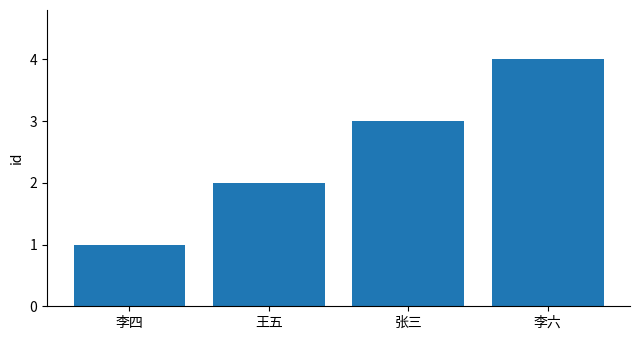

What is the change in value from 王五 to 李六?

+2